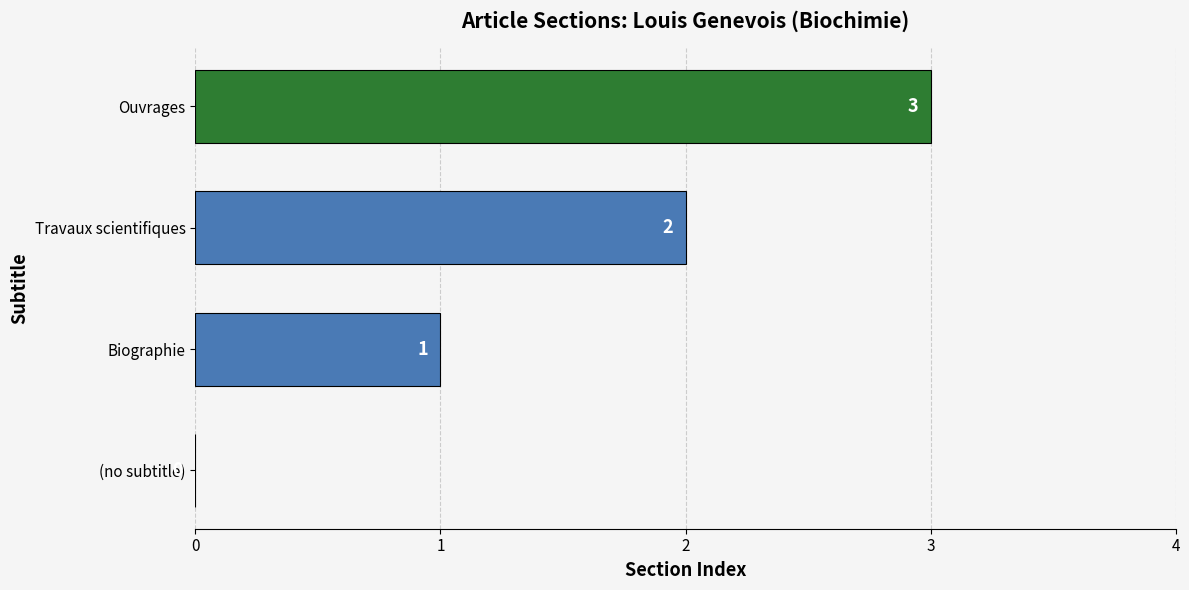

The value at Travaux scientifiques is 2. True or false?

True